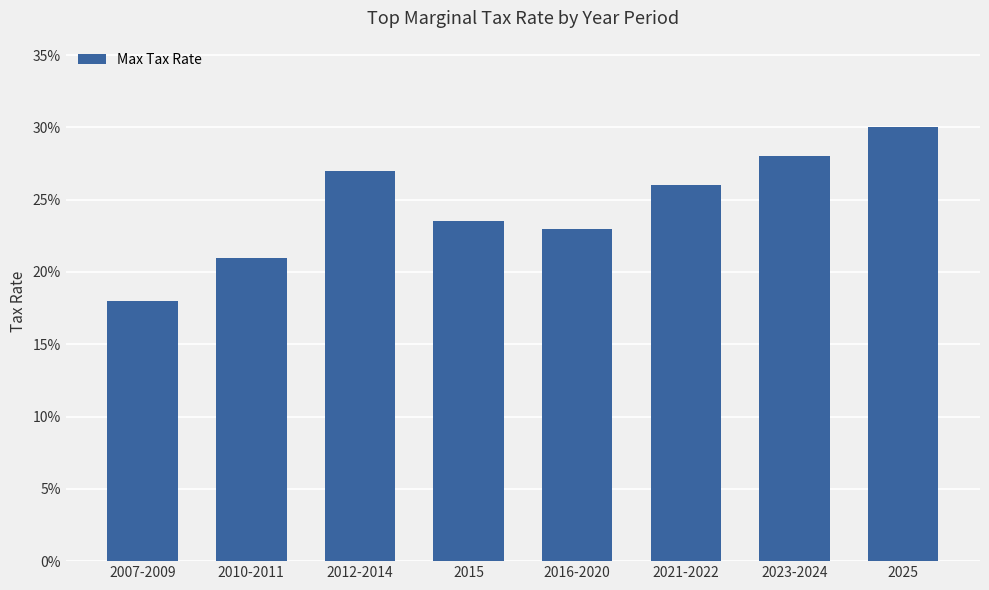

Are the bars horizontal?

No